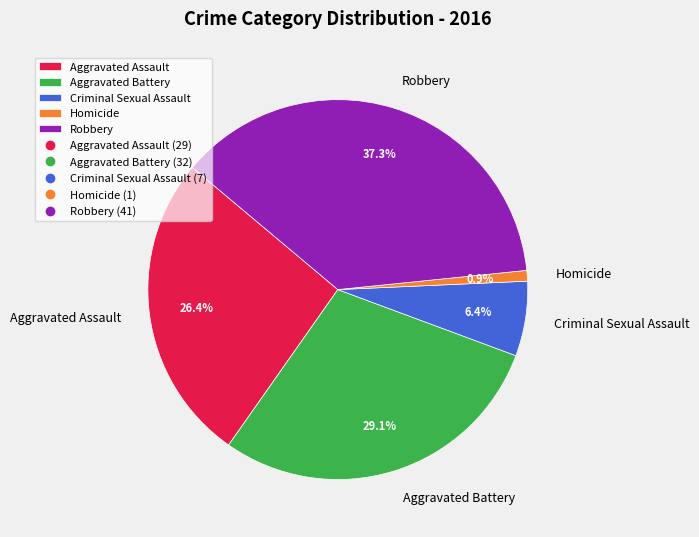

Between Aggravated Assault and Criminal Sexual Assault, which is larger?

Aggravated Assault